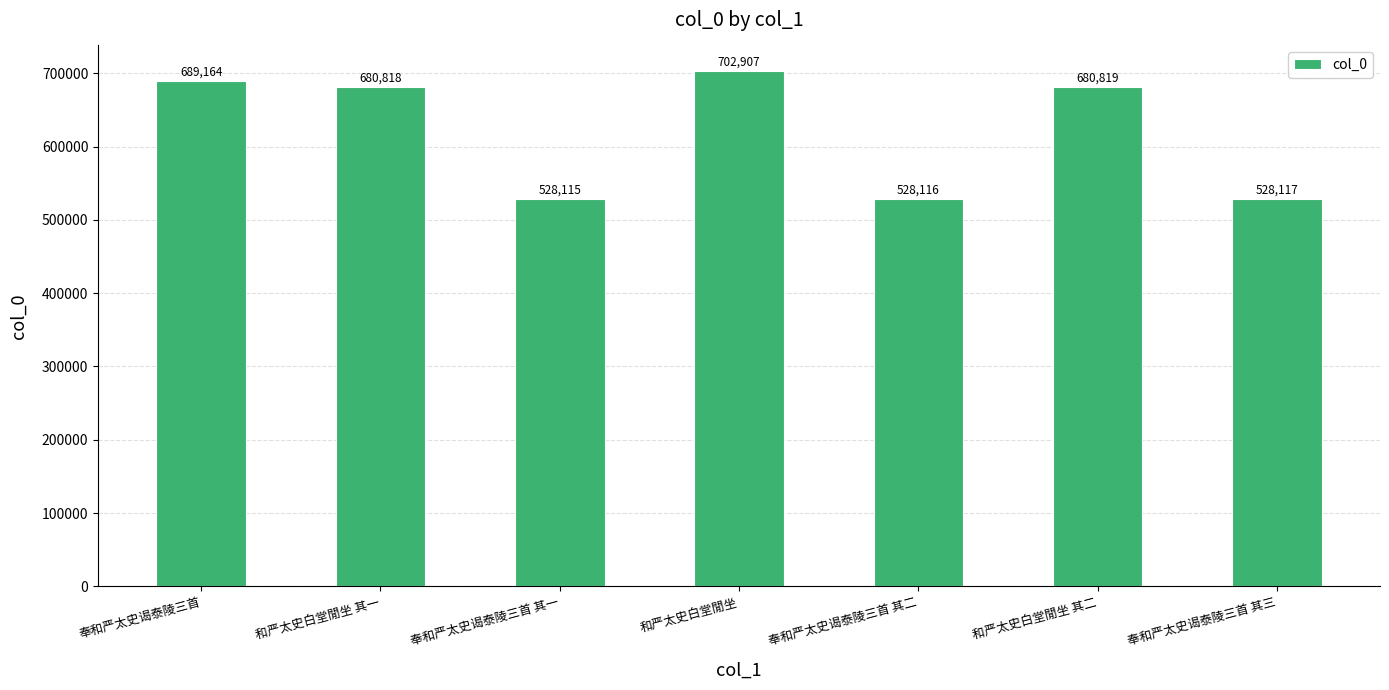

Rank the categories by value from lowest to highest.

奉和严太史谒泰陵三首 其一, 奉和严太史谒泰陵三首 其二, 奉和严太史谒泰陵三首 其三, 和严太史白堂閒坐 其一, 和严太史白堂閒坐 其二, 奉和严太史谒泰陵三首, 和严太史白堂閒坐